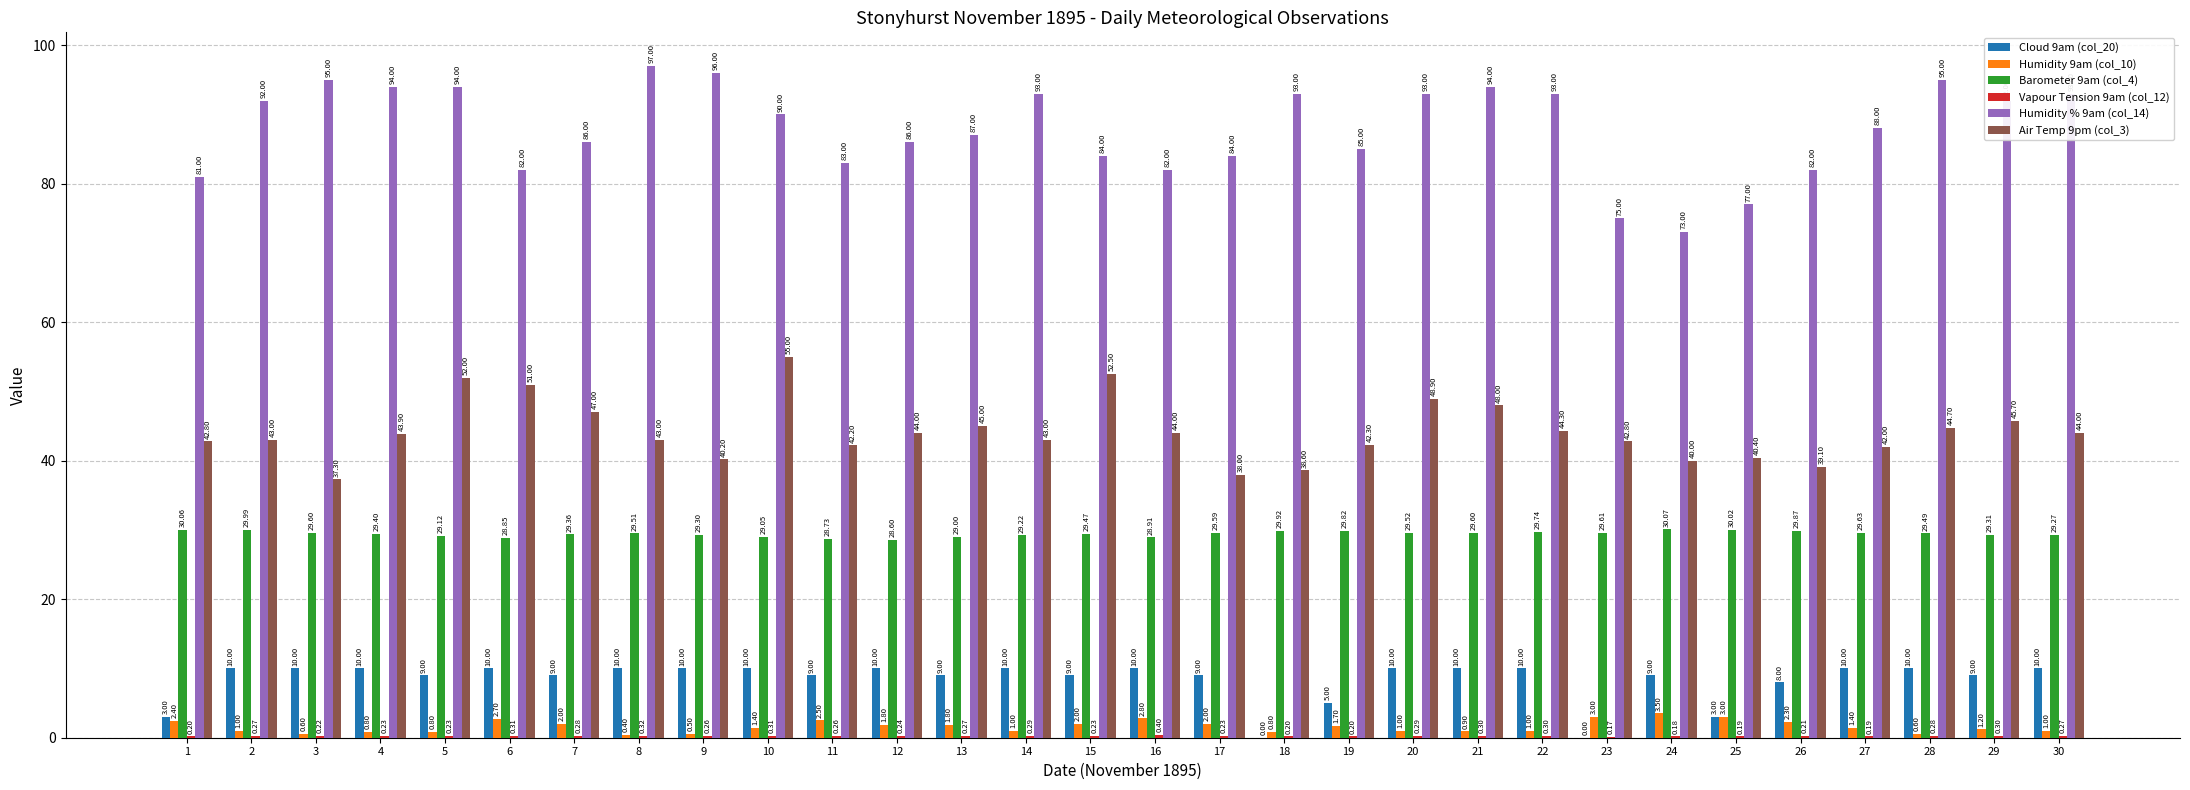

True or false: Air Temp 9pm (col_3) has a value of 56.0 at 8.

False